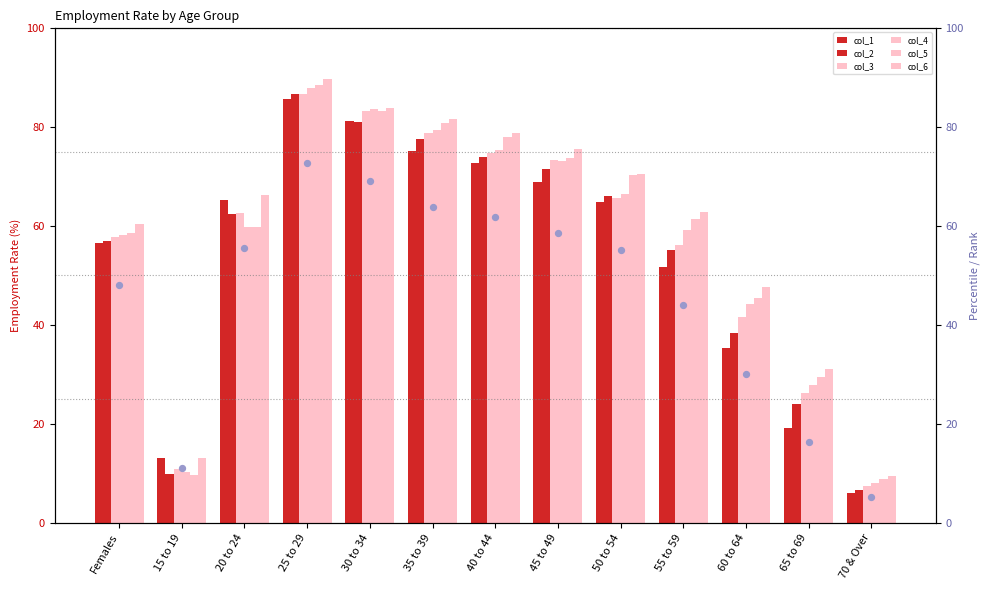

What are all the series names shown in the legend?

col_1, col_2, col_3, col_4, col_5, col_6